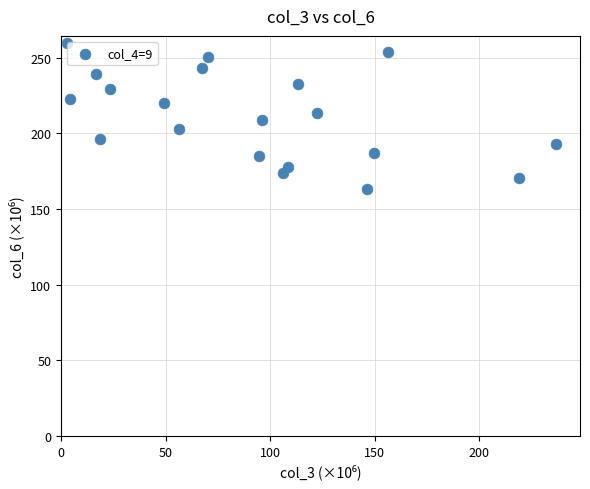

What is the range of Y values (max minus min)?

96.2